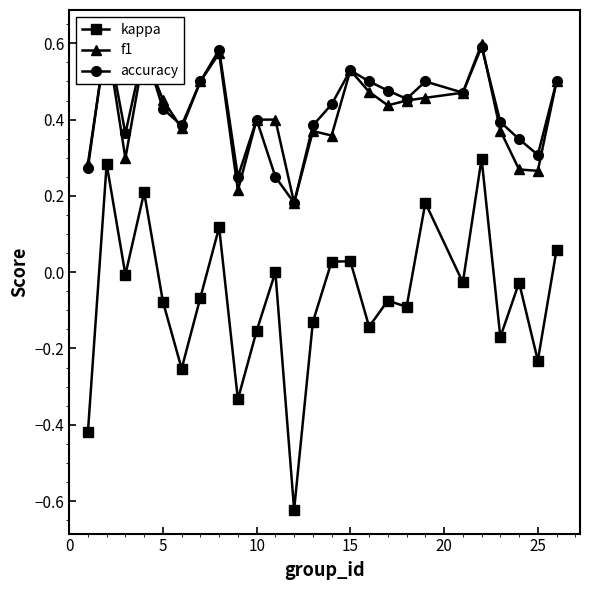

True or false: f1 and kappa cross at least once.

False